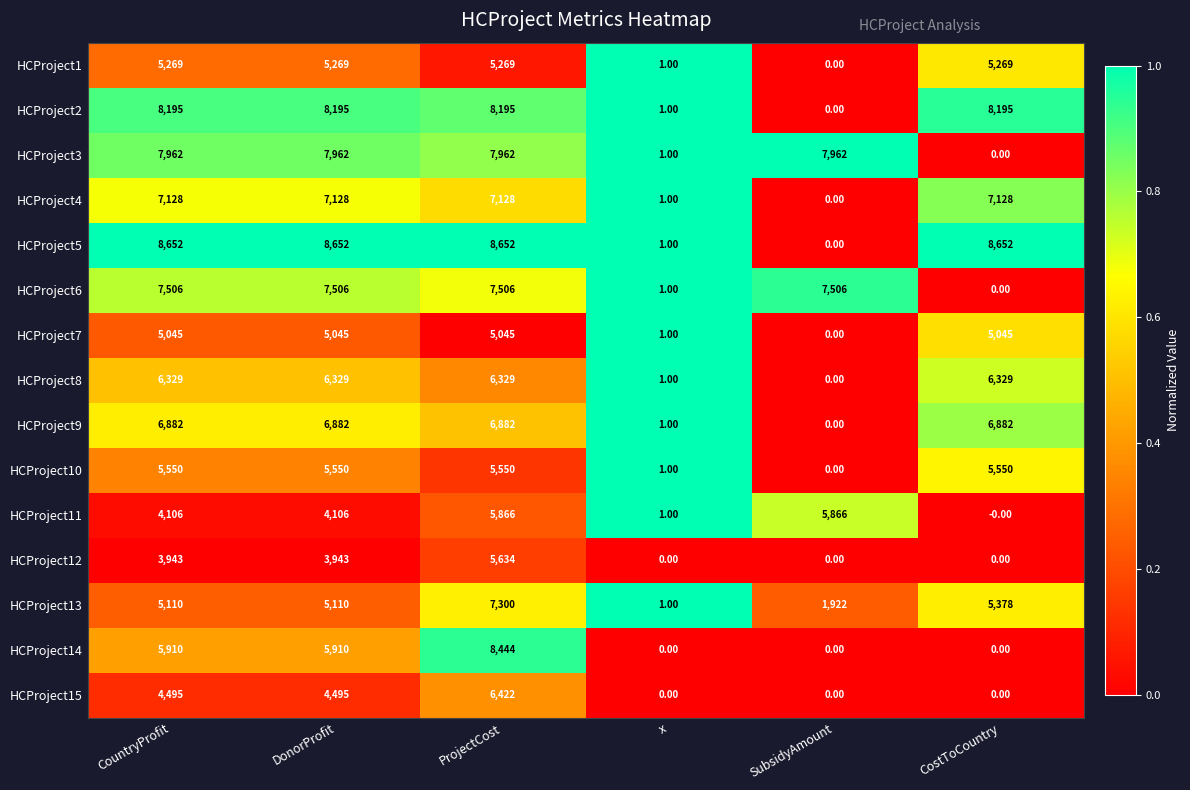

At which label is HCProject3 closest to 3981?

x